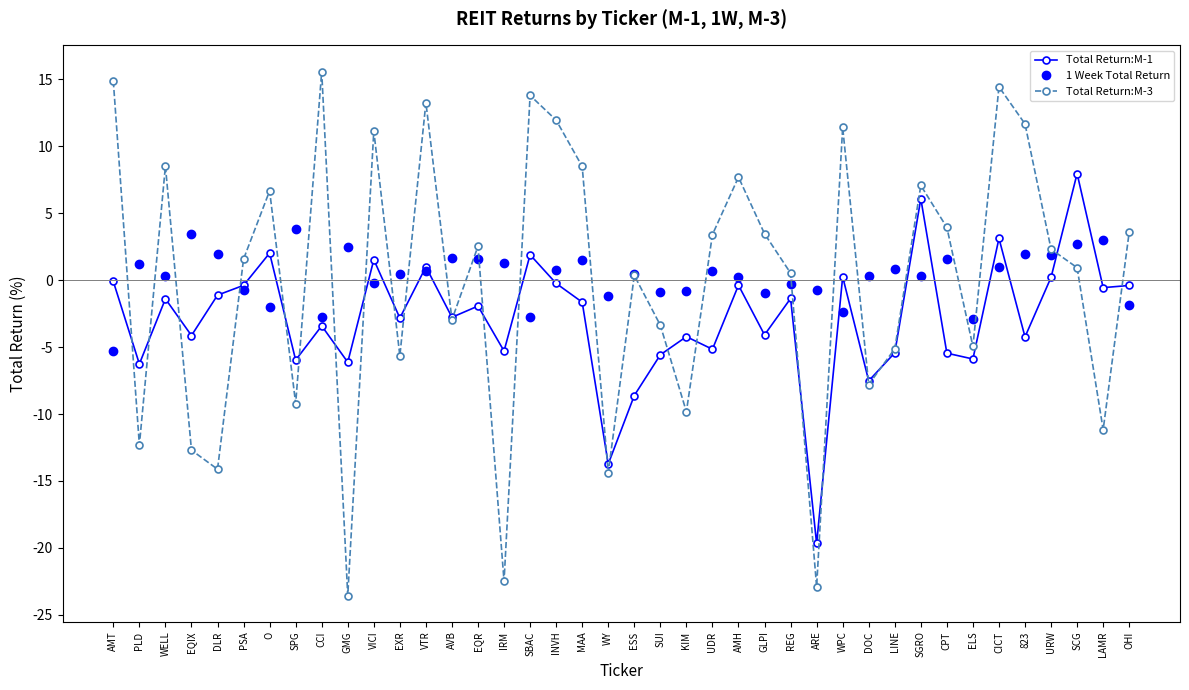

How many categories are shown in the chart?

40